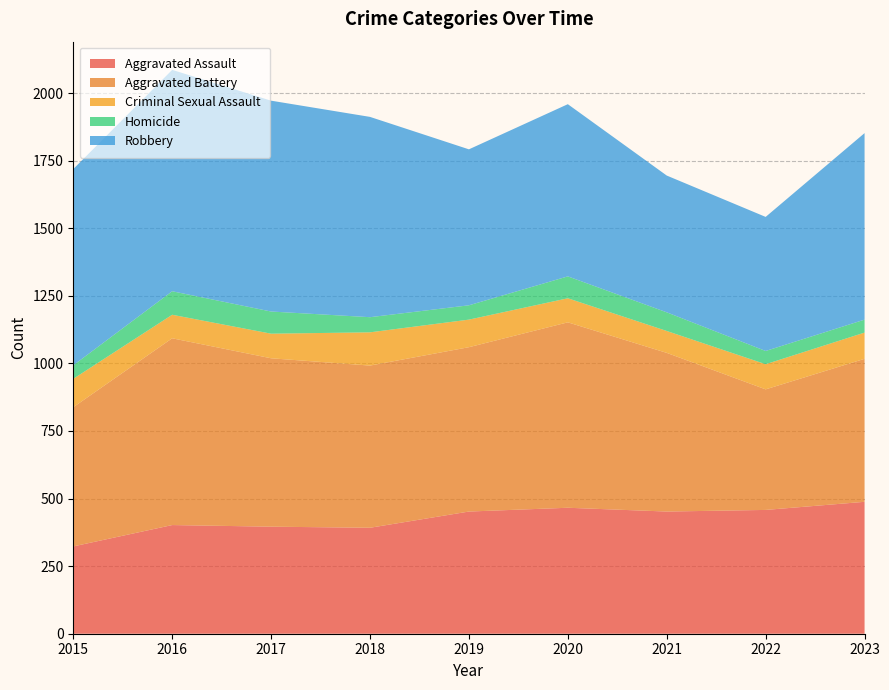

Reading left to right, what are all the values shown in this chart?

Aggravated Assault: 2015=323	2016=402	2017=396	2018=392	2019=452	2020=466	2021=452	2022=458	2023=488
Aggravated Battery: 2015=515	2016=691	2017=623	2018=600	2019=608	2020=686	2021=587	2022=446	2023=529
Criminal Sexual Assault: 2015=105	2016=87	2017=91	2018=123	2019=102	2020=89	2021=81	2022=93	2023=97
Homicide: 2015=50	2016=87	2017=82	2018=56	2019=53	2020=81	2021=69	2022=49	2023=48
Robbery: 2015=726	2016=819	2017=780	2018=741	2019=577	2020=637	2021=506	2022=496	2023=690